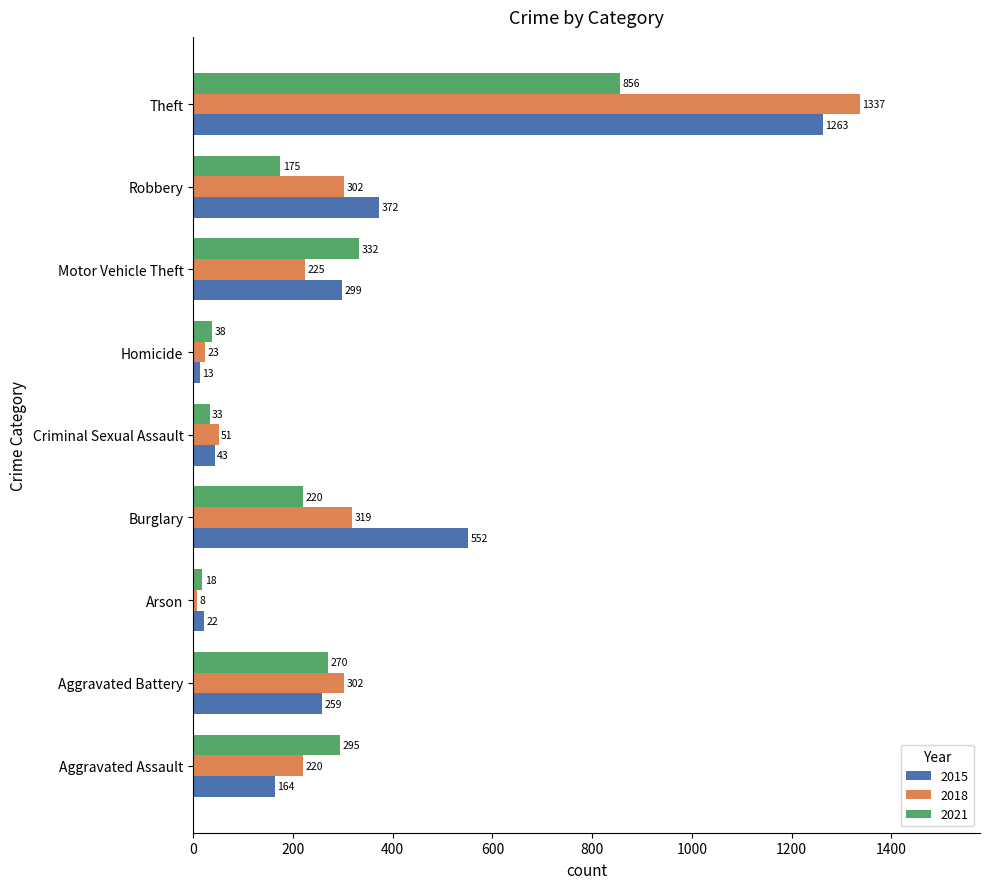

At which category is the sum across all series the highest?

Theft